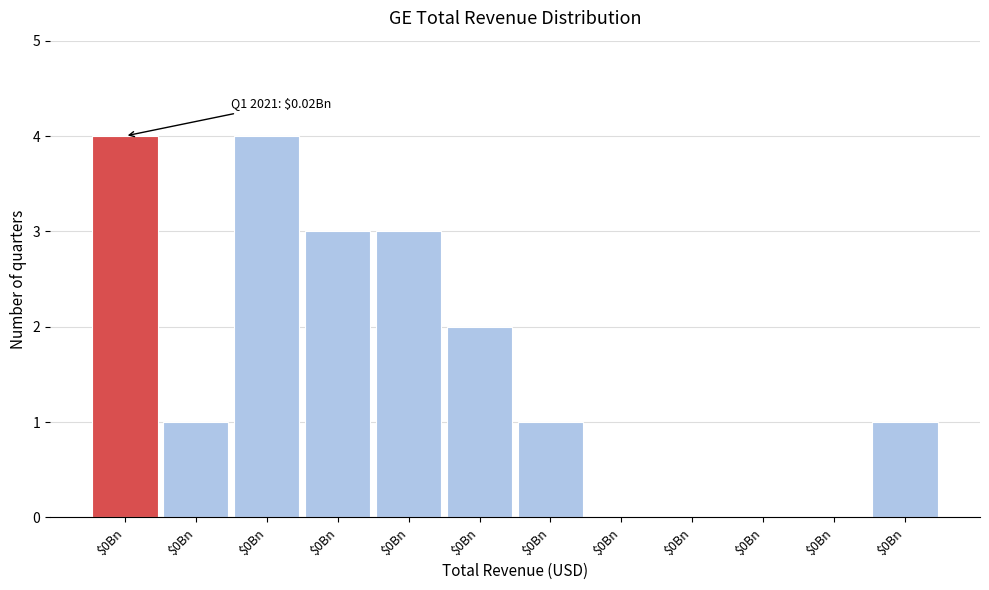

Count the number of data series in this chart.

1